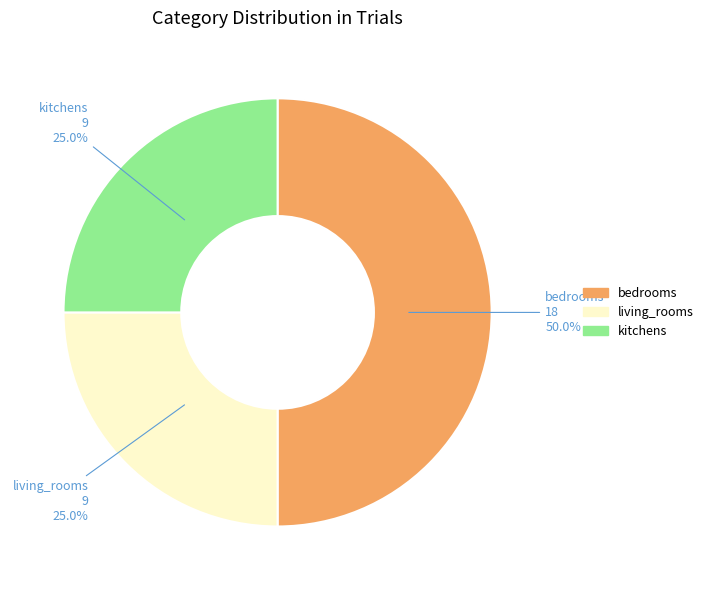

Count the number of slices in the pie.

3